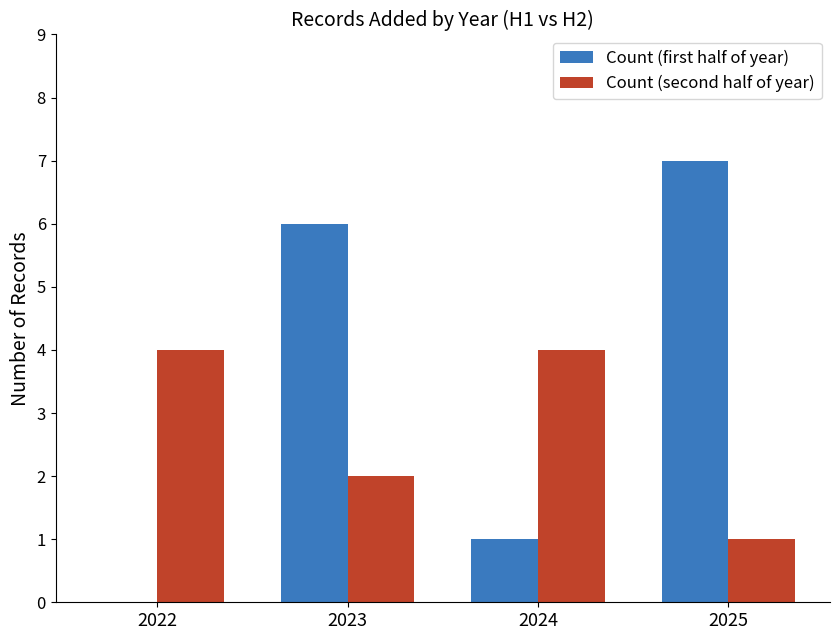

Which series changed the most between 2022 and 2025?

Count (first half of year)